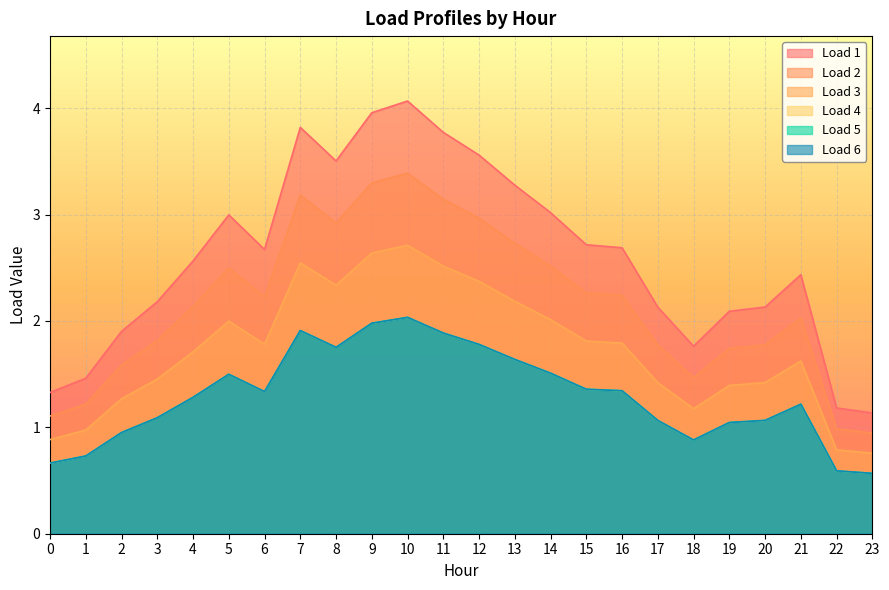

What are all the series names shown in the legend?

Load 1, Load 2, Load 3, Load 4, Load 5, Load 6